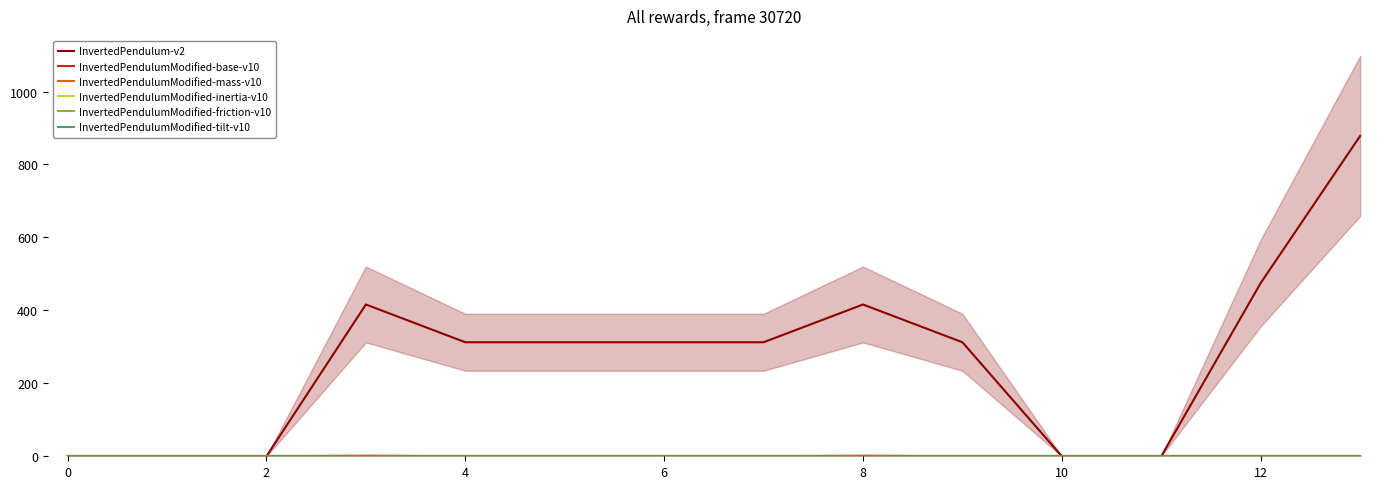

Count the number of data series in this chart.

6